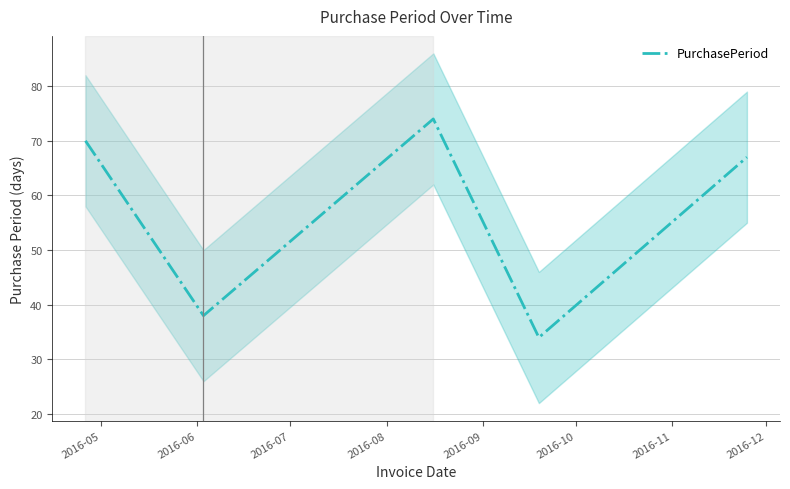

How many distinct data groups are displayed?

1